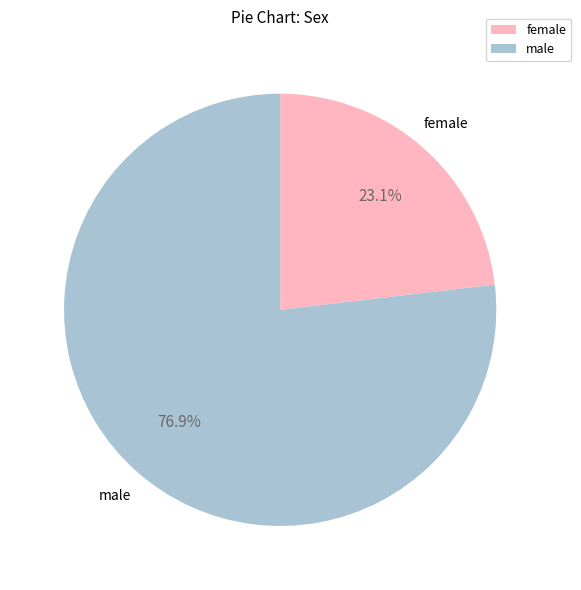

Rank the categories by value from lowest to highest.

female, male